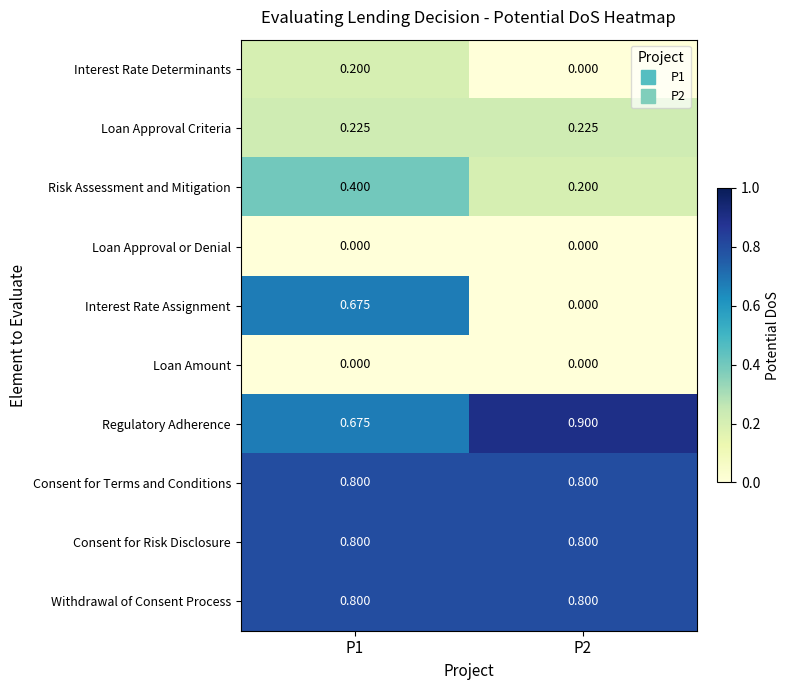

Is the value of Loan Approval or Denial at P2 greater than the value of Consent for Risk Disclosure at P1?

No